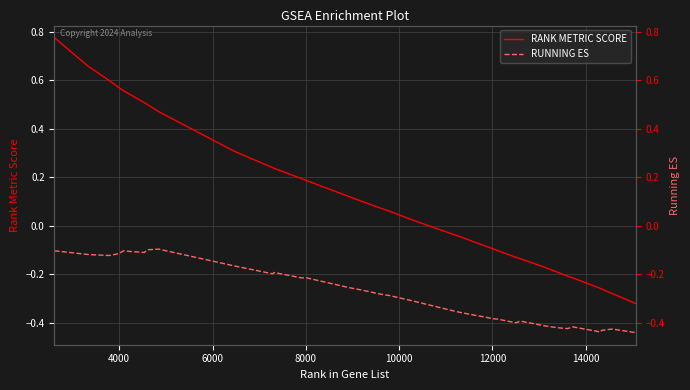

What is the sum of all RANK METRIC SCORE values?

2.9